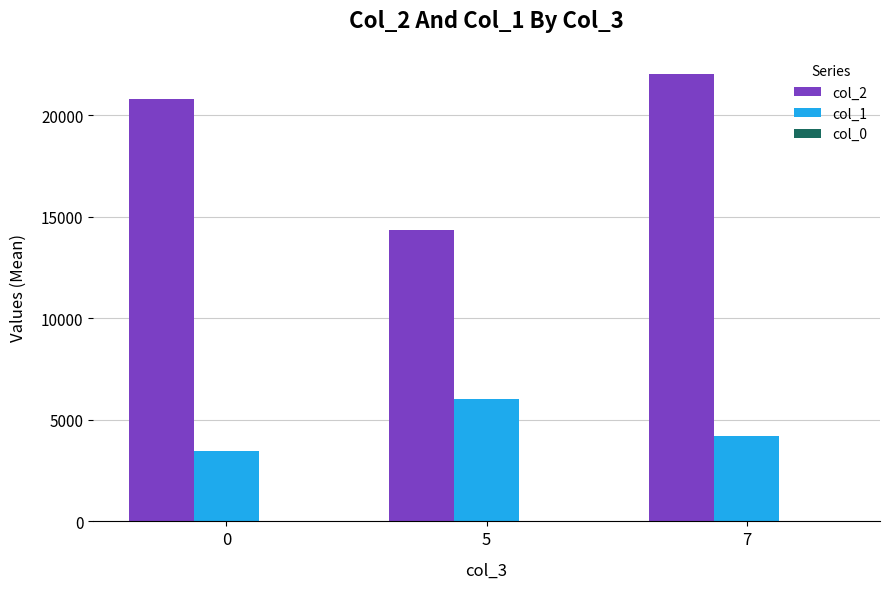

How many data points does each series have?

3